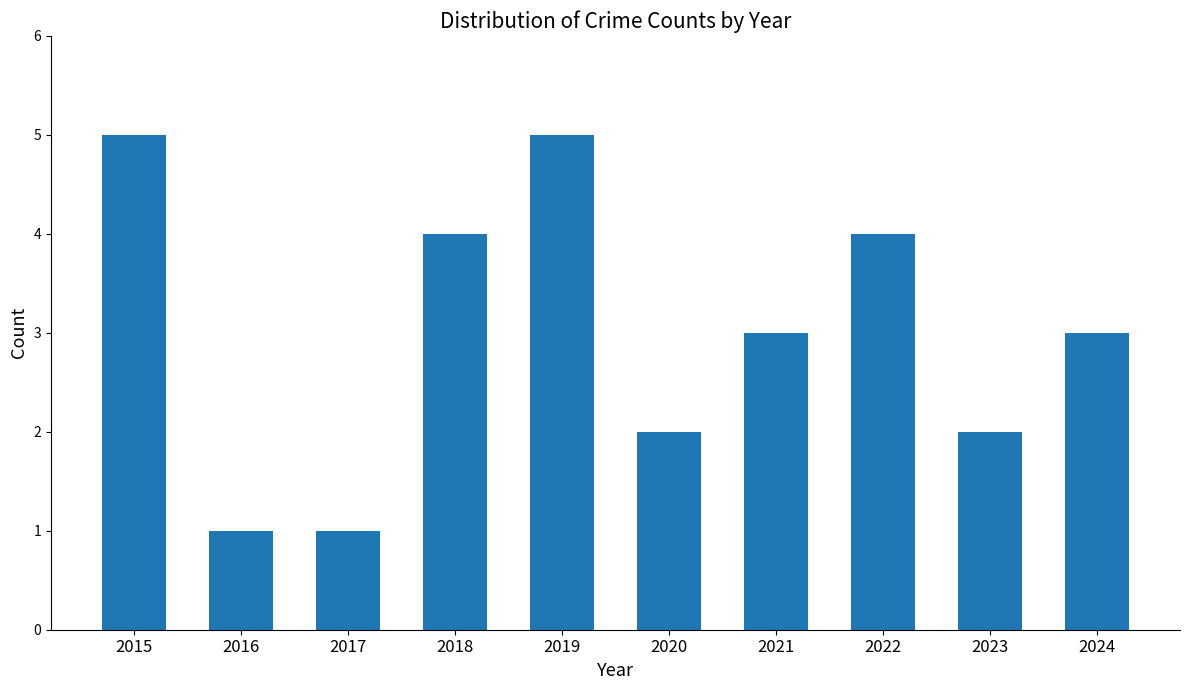

What is the value of the 6th bar from the left?

2